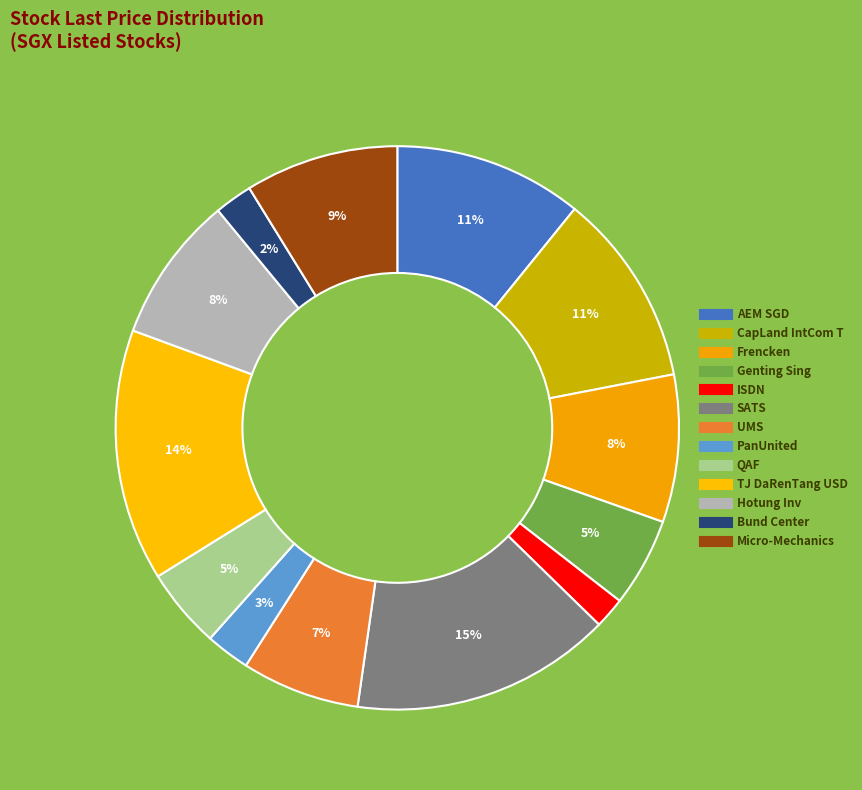

What is the total percentage of Bund Center and ISDN?

4.0%